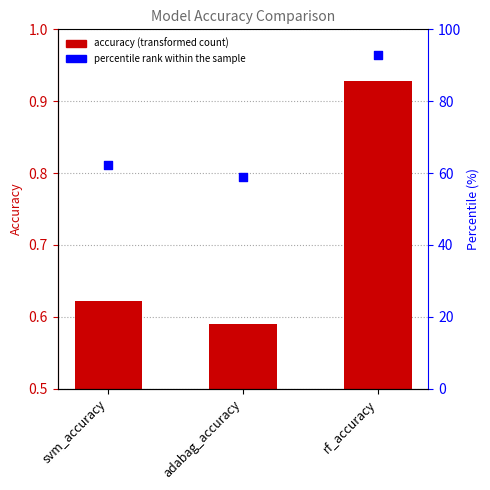

Which series has the widest spread of Y values?

percentile rank within the sample